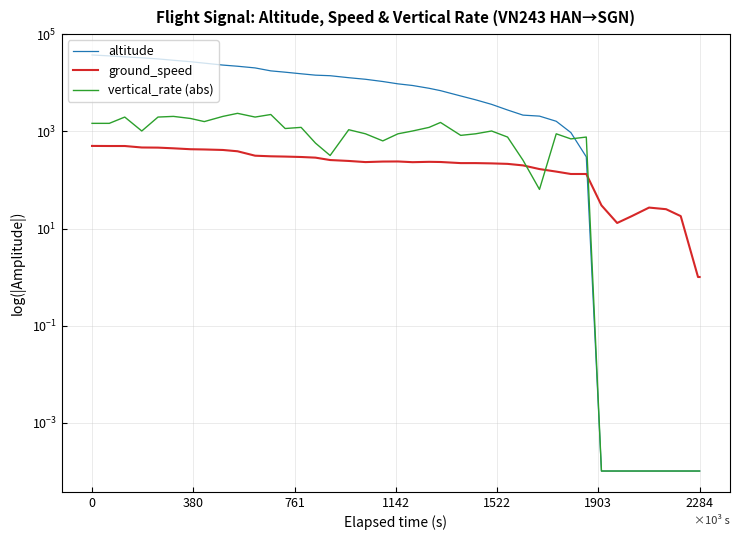

The value of altitude at 0 is 37800.0. True or false?

True